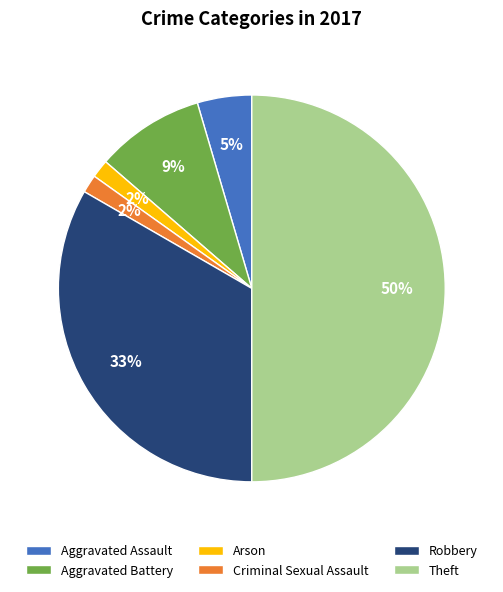

Does Robbery represent more than half of the total?

No